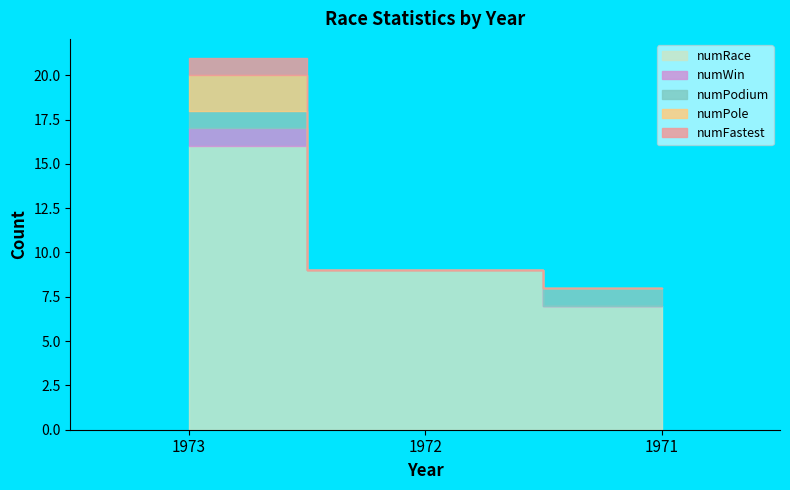

The numFastest series shows 2 at 1972. True or false?

False